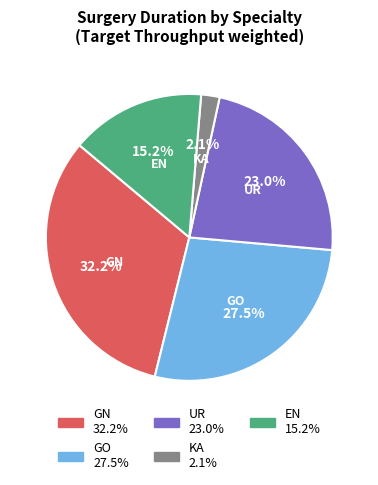

Is there a majority slice in this chart?

No